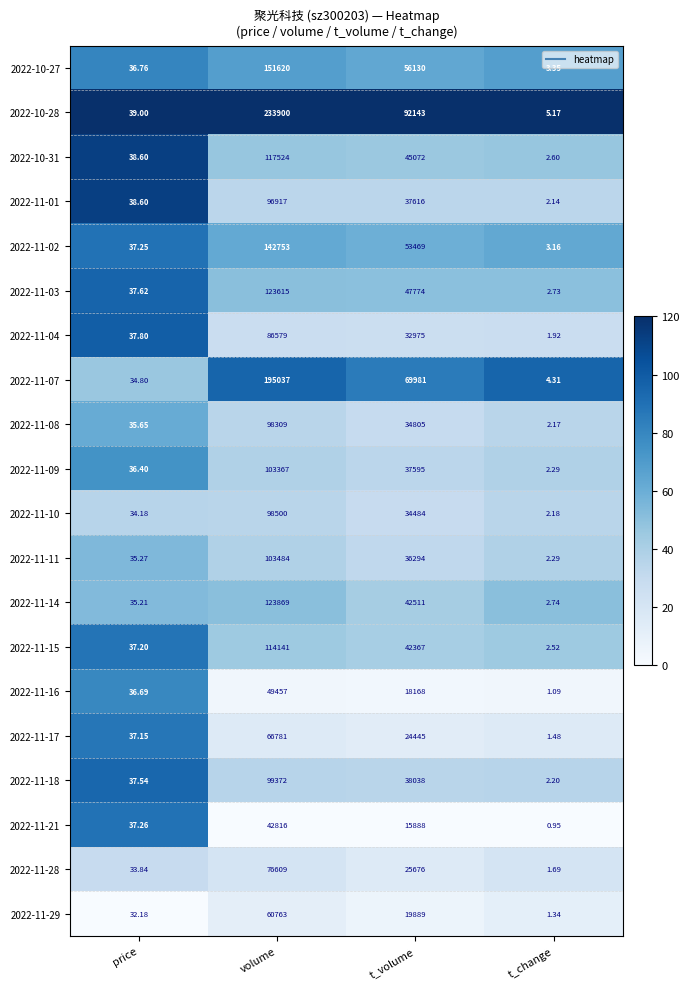

Which category has the highest value across all series?

volume